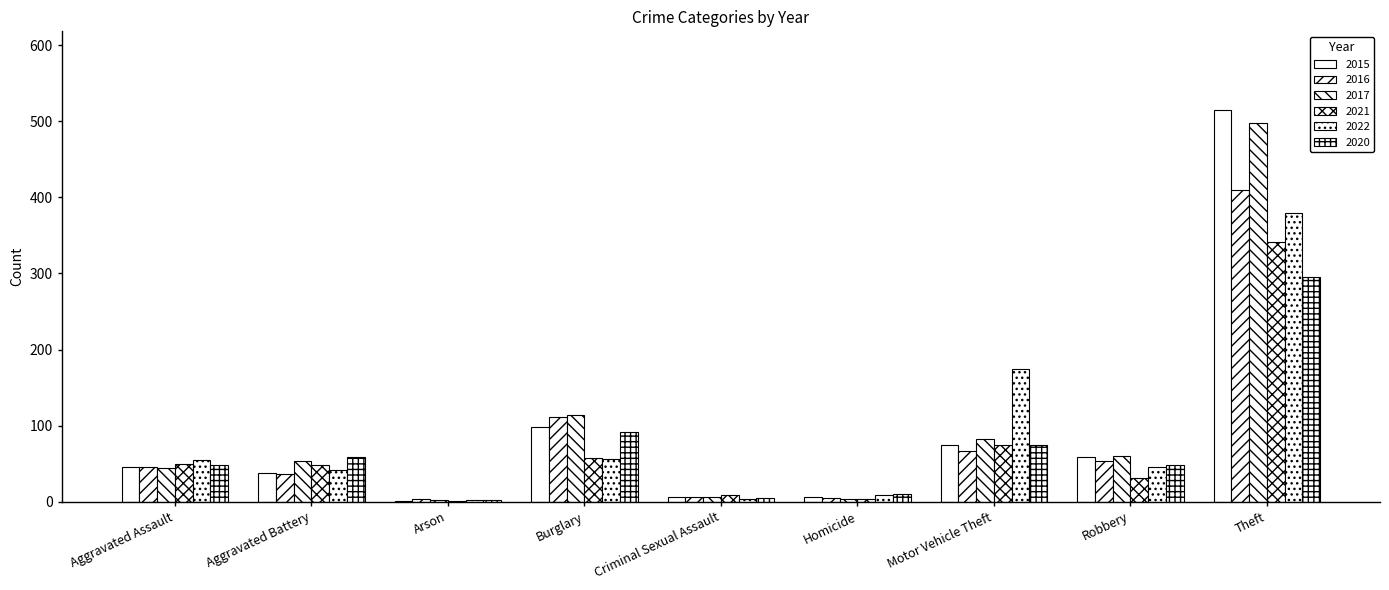

How many series are shown in this chart?

6